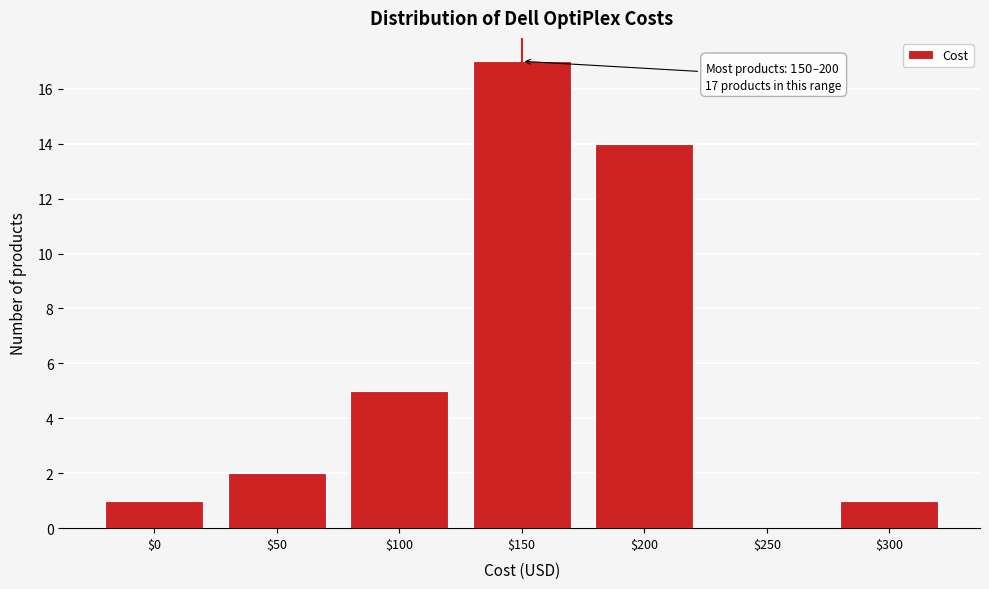

At which category does the chart reach its peak across all series?

$150